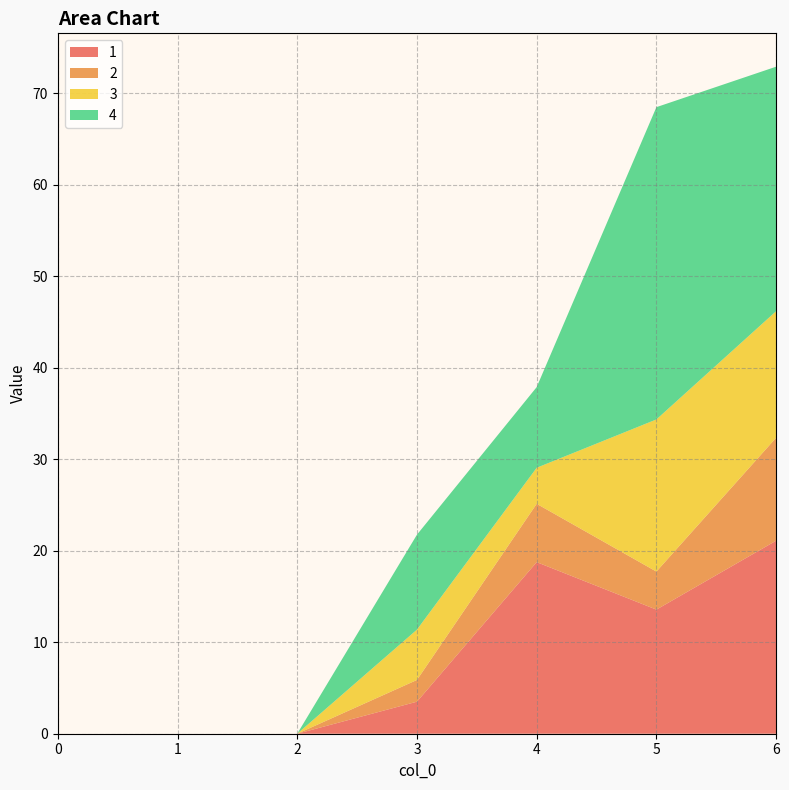

Reading right to left, transcribe all the data shown in this chart.

1: 6=21.1	5=13.6	4=18.8	3=3.5	2=0.0	1=0.0	0=0.0
2: 6=11.2	5=4.2	4=6.4	3=2.4	2=0.0	1=0.0	0=0.0
3: 6=13.8	5=16.6	4=3.9	3=5.5	2=0.0	1=0.0	0=0.0
4: 6=26.7	5=34.1	4=8.8	3=10.4	2=0.0	1=0.0	0=0.0